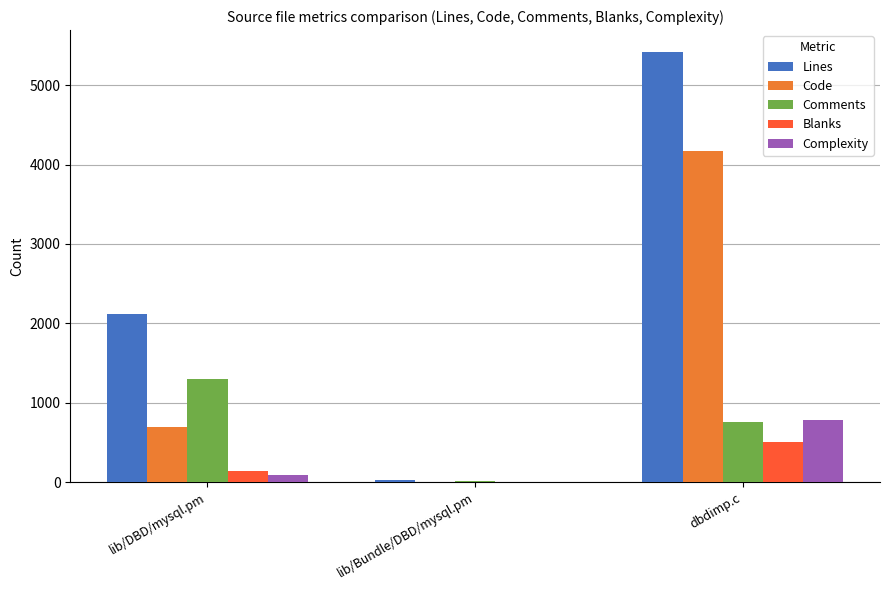

Reading left to right, list all the values displayed in this chart.

Lines: lib/DBD/mysql.pm=2120	lib/Bundle/DBD/mysql.pm=23	dbdimp.c=5424
Code: lib/DBD/mysql.pm=691	lib/Bundle/DBD/mysql.pm=6	dbdimp.c=4166
Comments: lib/DBD/mysql.pm=1295	lib/Bundle/DBD/mysql.pm=12	dbdimp.c=753
Blanks: lib/DBD/mysql.pm=134	lib/Bundle/DBD/mysql.pm=5	dbdimp.c=505
Complexity: lib/DBD/mysql.pm=91	lib/Bundle/DBD/mysql.pm=0	dbdimp.c=781